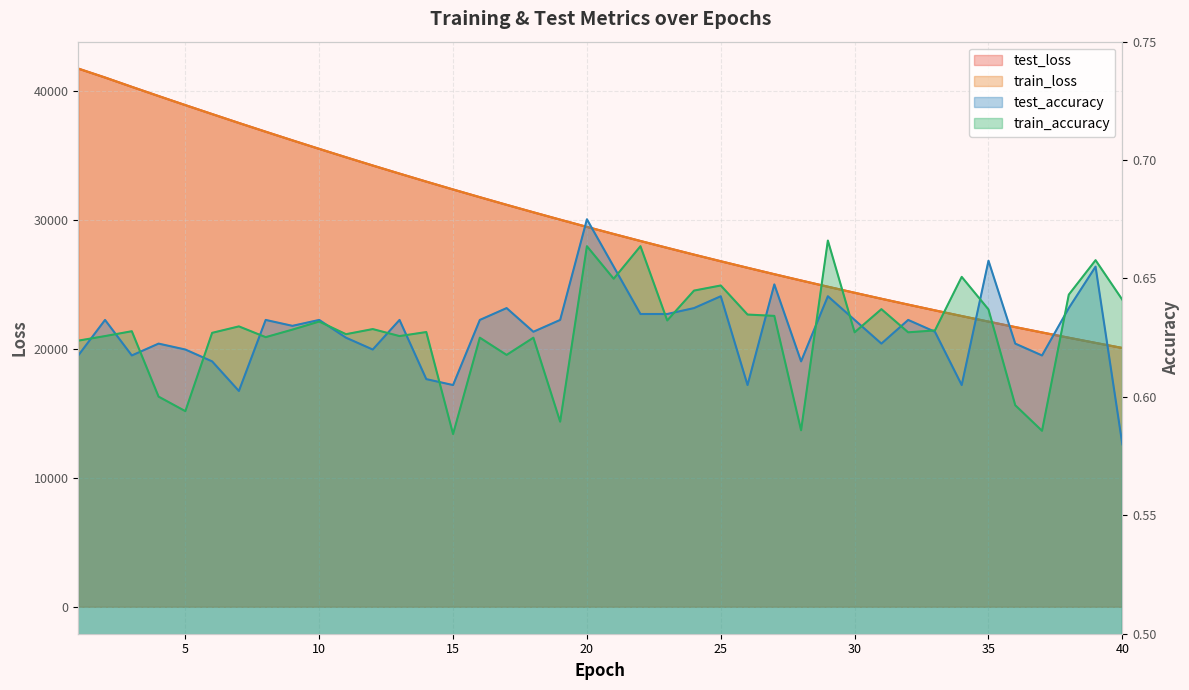

How many values in the test_loss series exceed 29486?

20